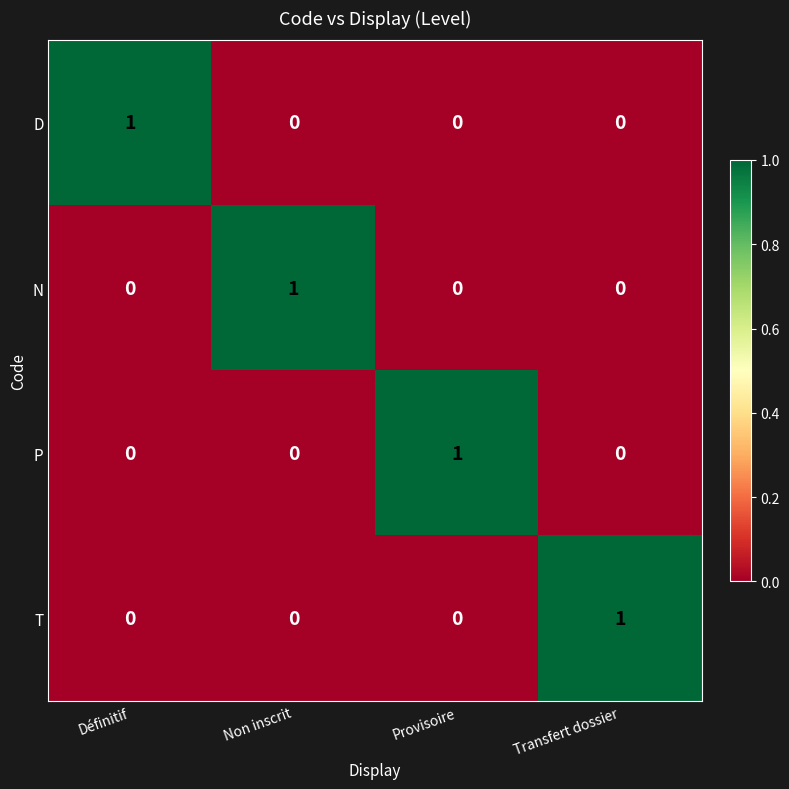

How many N values are between 0 and 1?

4